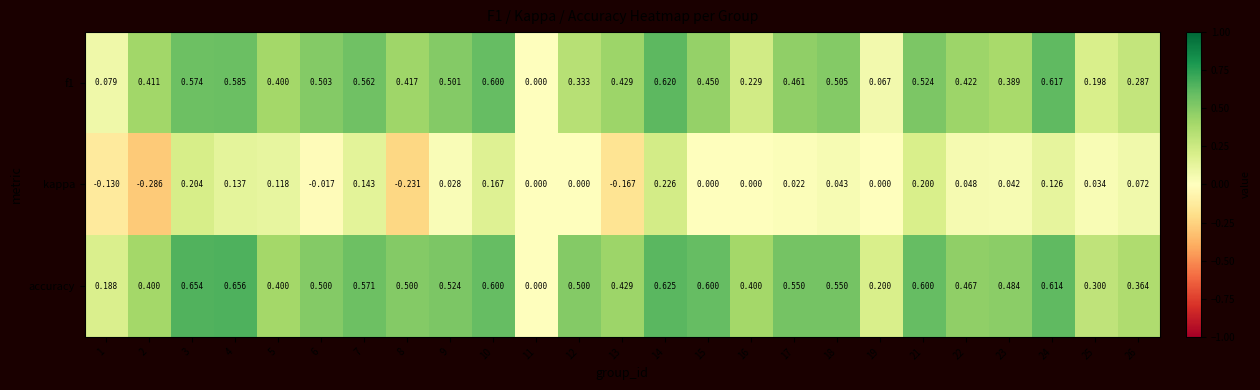

How many data points in kappa are less than 0?

5